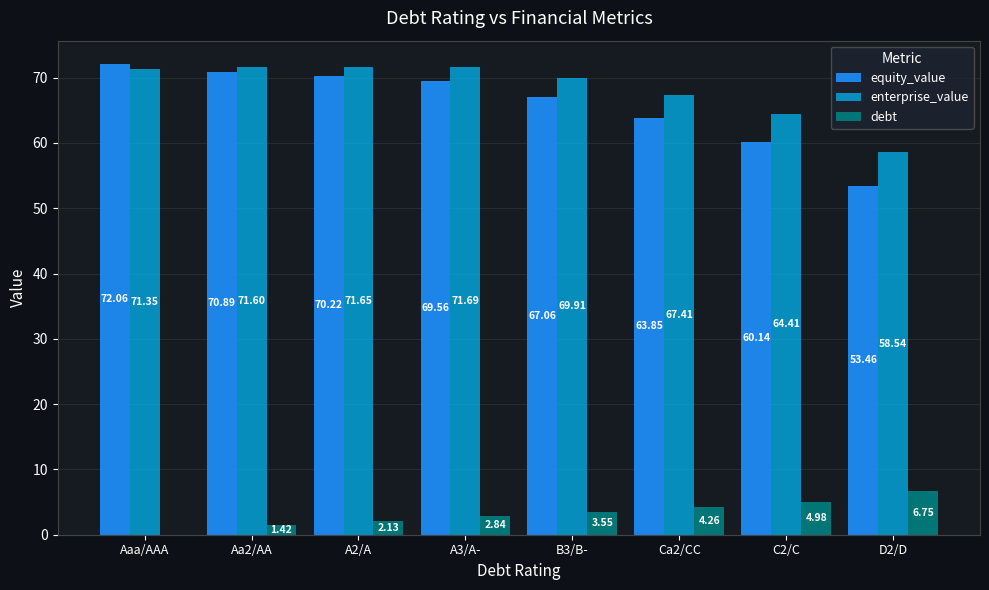

Count the number of categories in the chart.

8